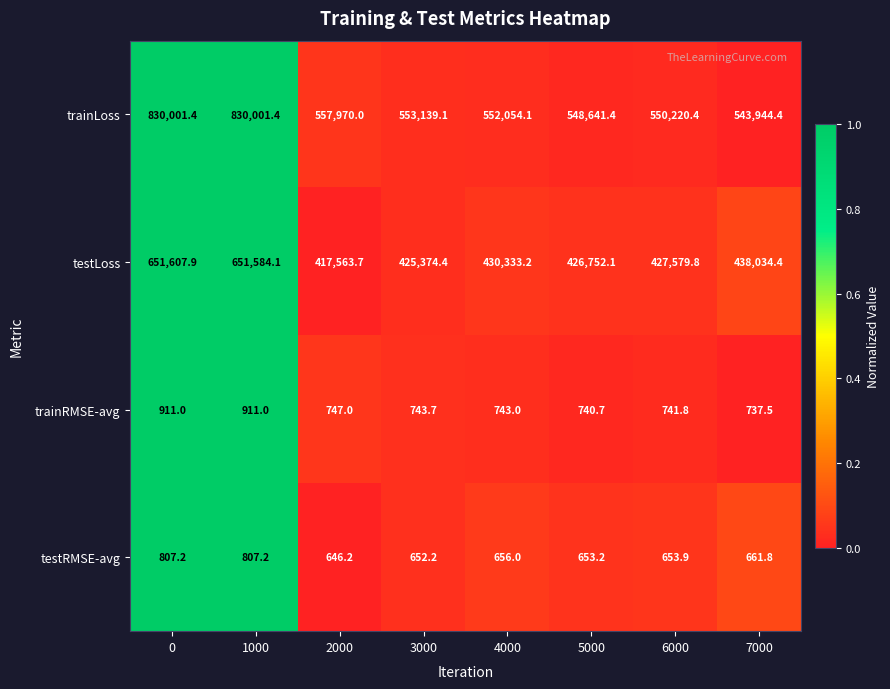

What is the maximum value for testRMSE-avg?

807.2